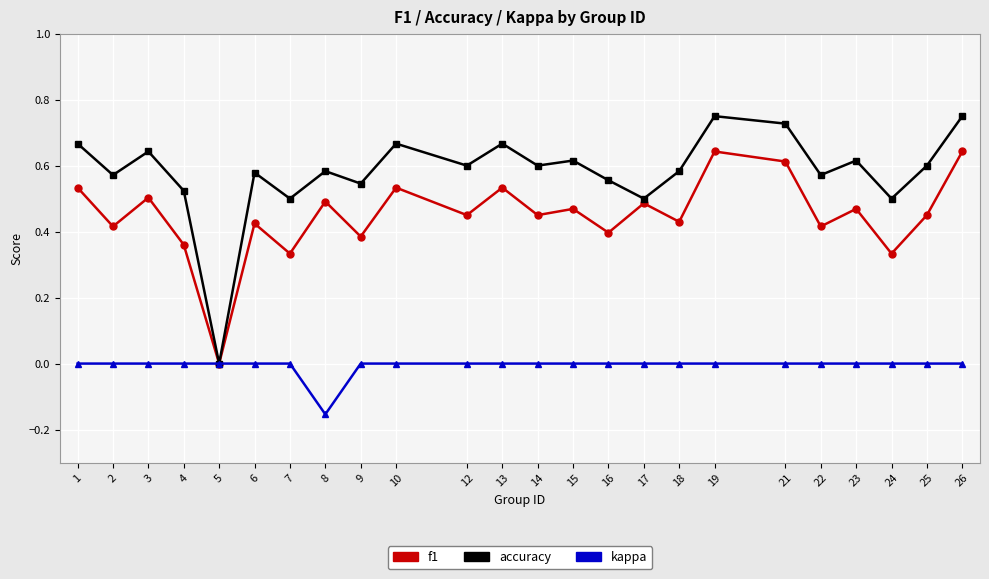

True or false: f1 has more than 1 points higher than both neighbors.

True